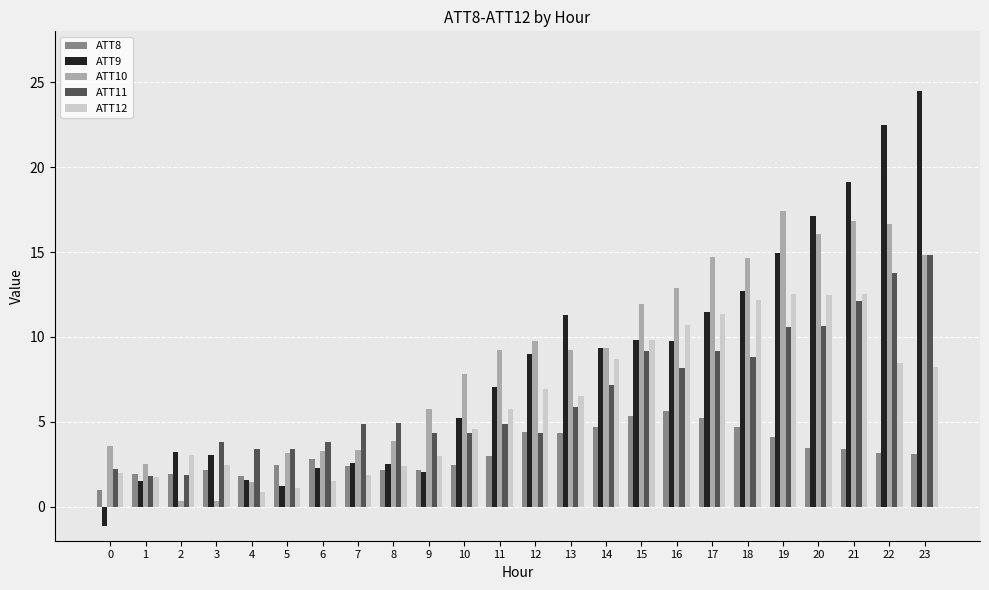

What is the value of the ATT12 bar at the 15th from the left?

8.7